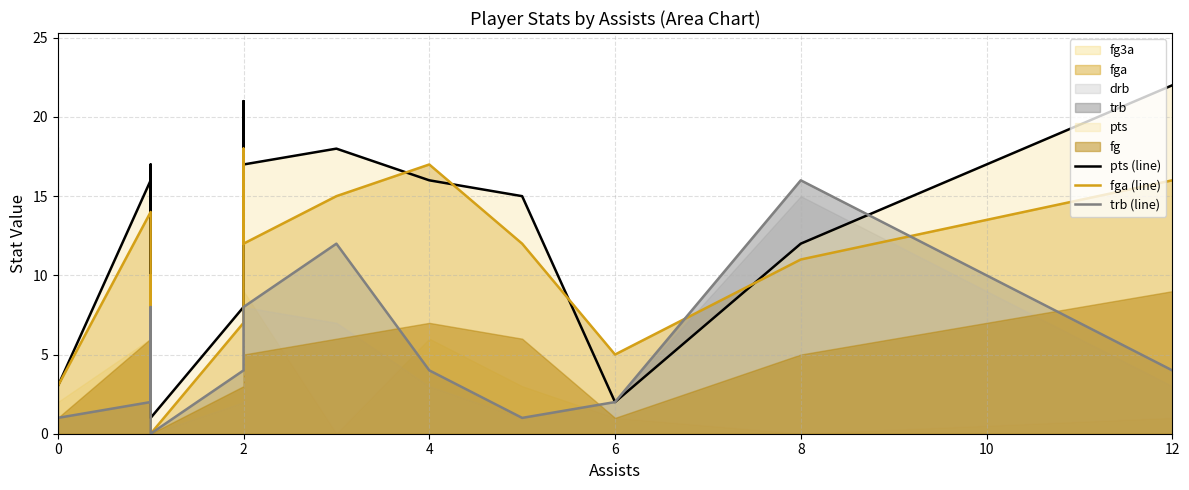

Which series has the largest range (max minus min)?

pts (line)